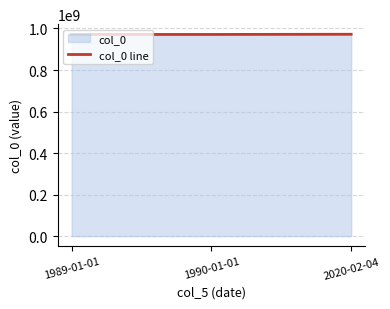

What is the label of the 2nd point from the right?

1990-01-01